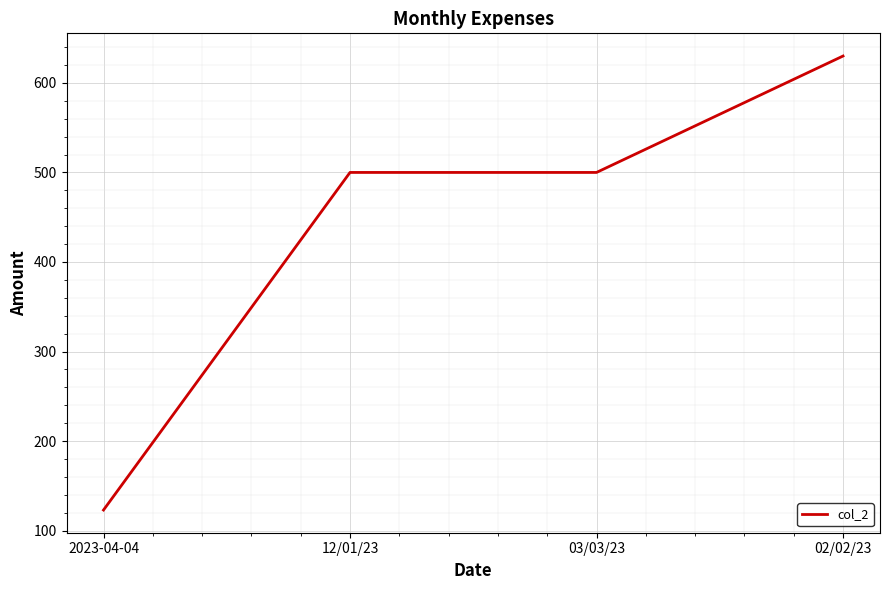

Which label corresponds to the largest value in the chart?

02/02/23